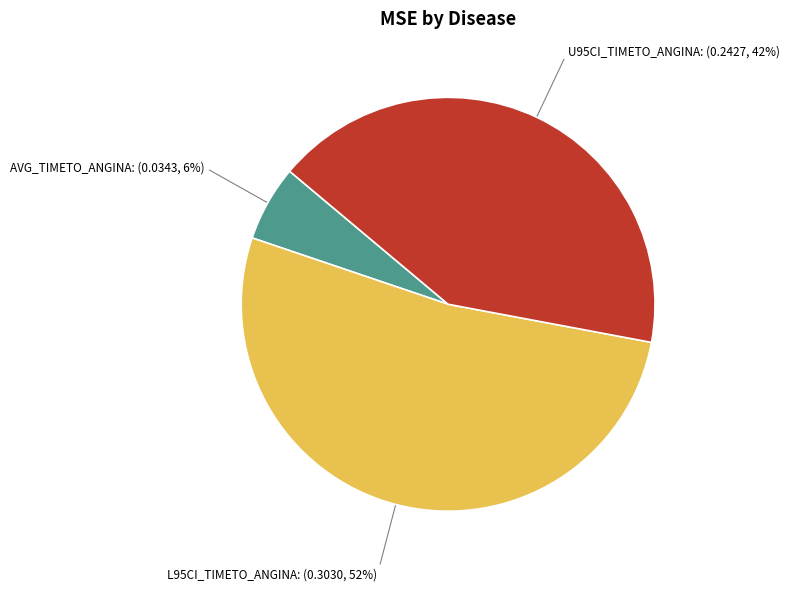

Does any single category account for the majority?

Yes